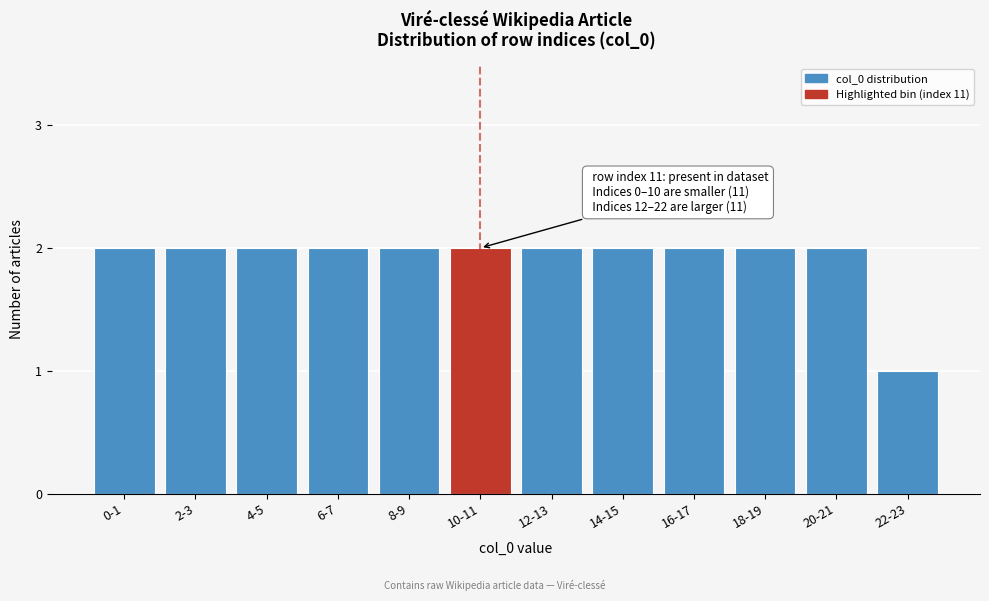

Reading left to right, what are all the values shown in this chart?

2	2	2	2	2	2	2	2	2	2	2	1